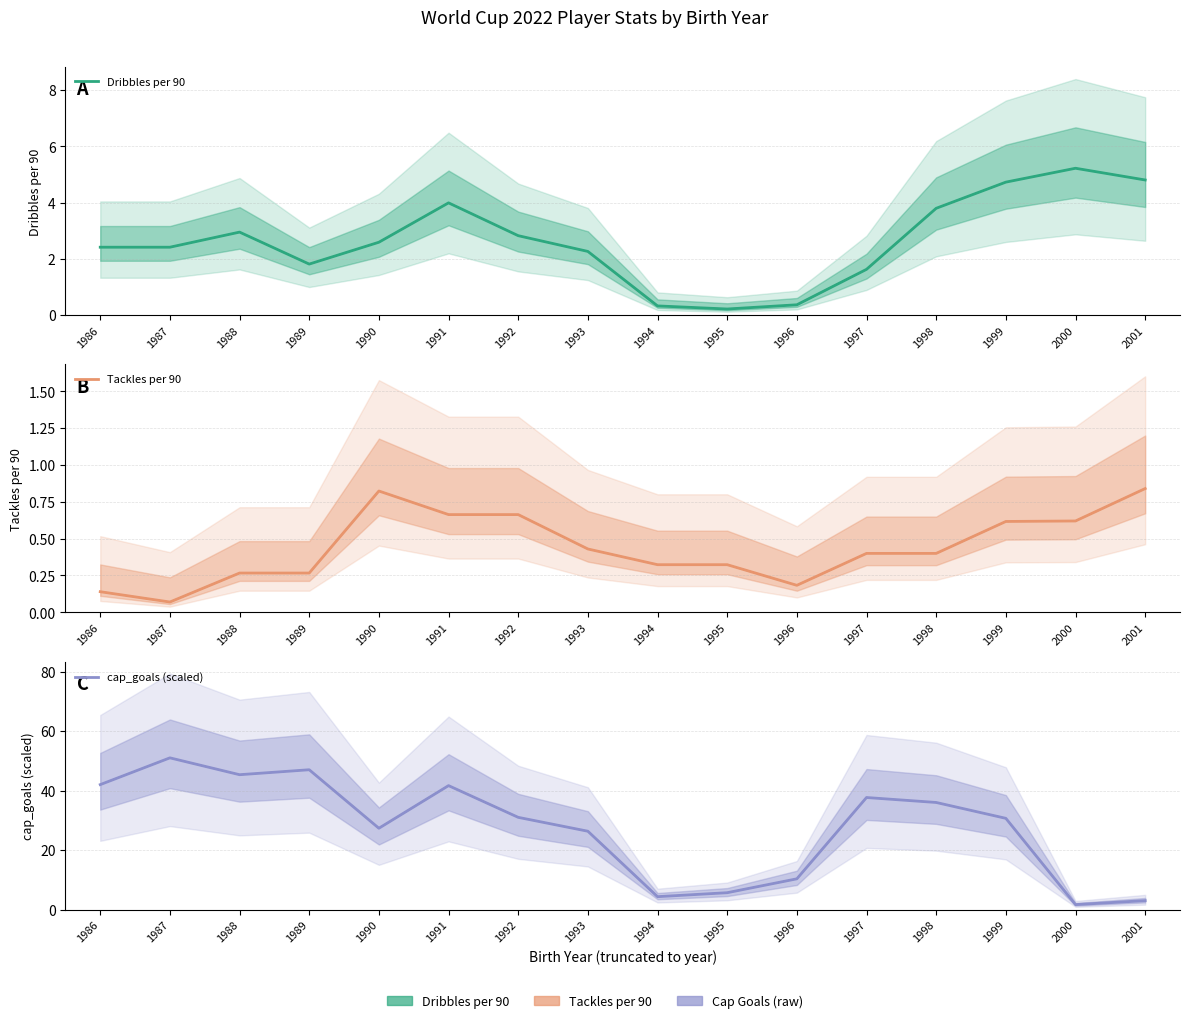

Read the Dribbles per 90 value at 1997.

1.6